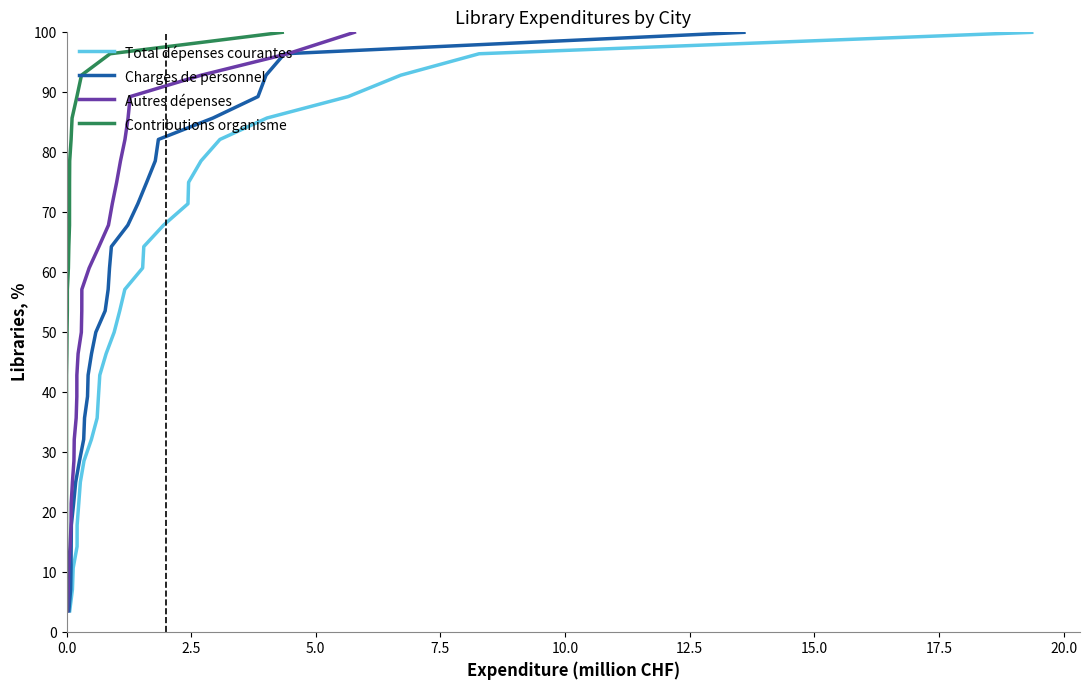

What is the minimum value for Total dépenses courantes?

3.6